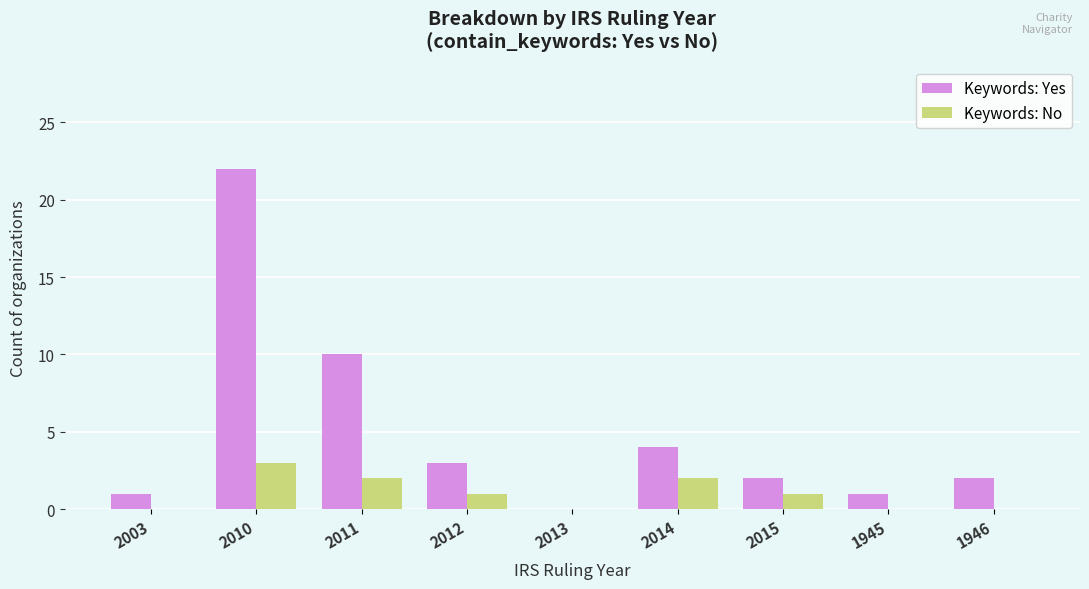

How many data points does each series have?

9